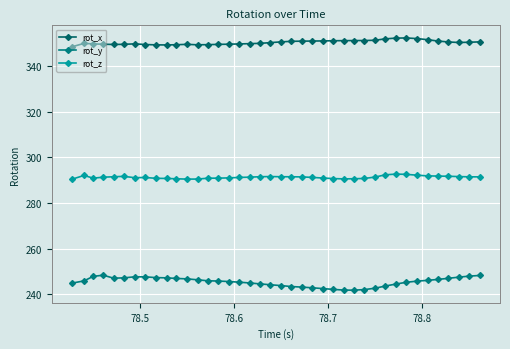

In rot_x, how many points are lower than both neighbors (excluding endpoints)?

4